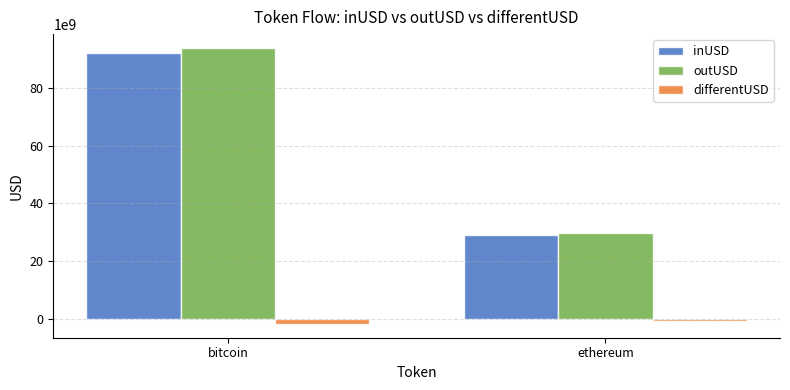

Which series has the widest spread of values?

outUSD